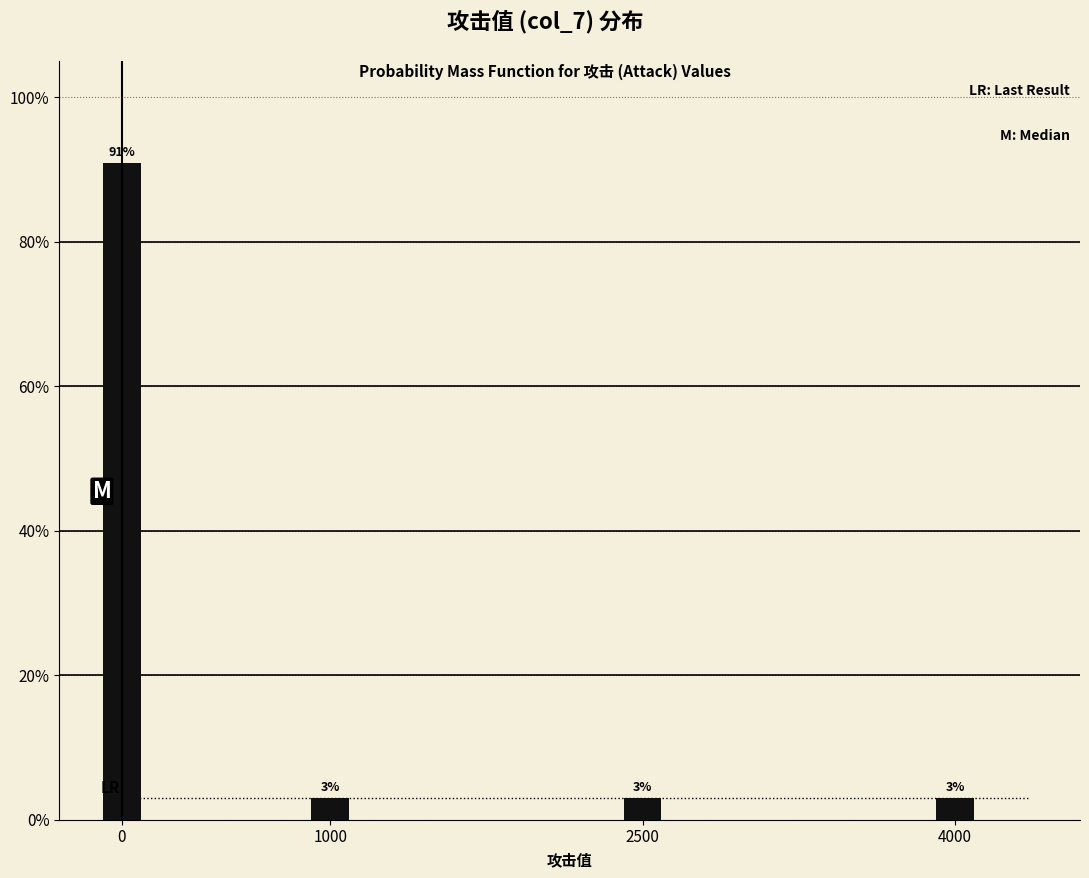

What is the average value?

25.0